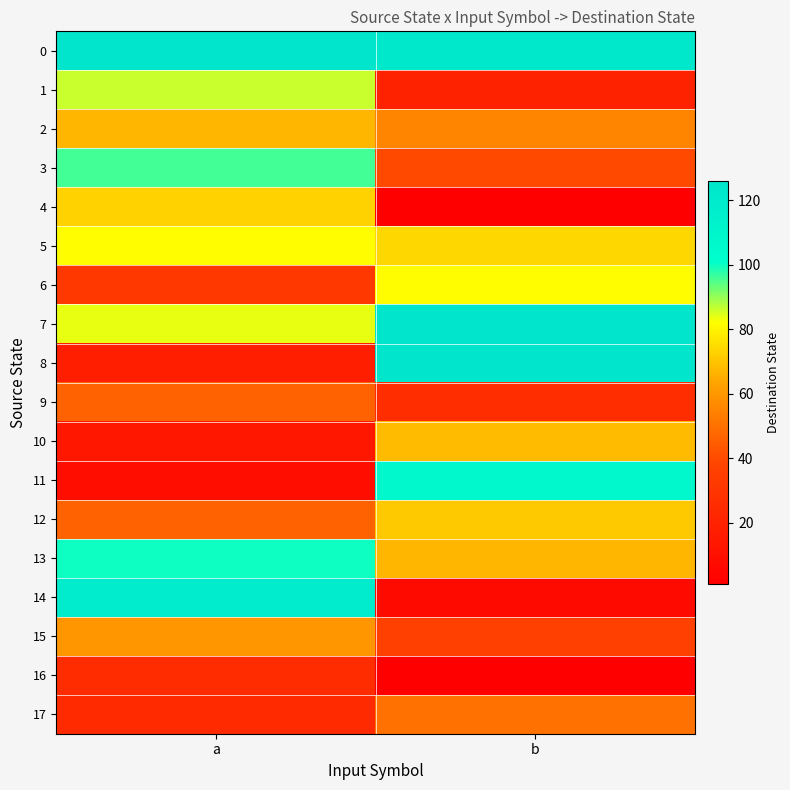

Which series has the widest spread of values?

14